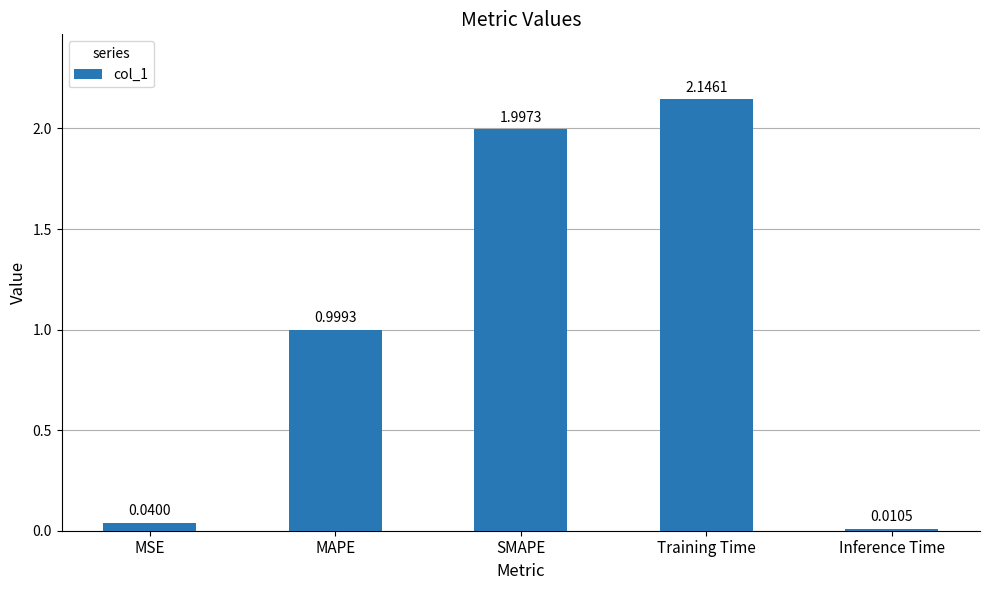

What is the ratio of the value at MAPE to the value at SMAPE?

0.5